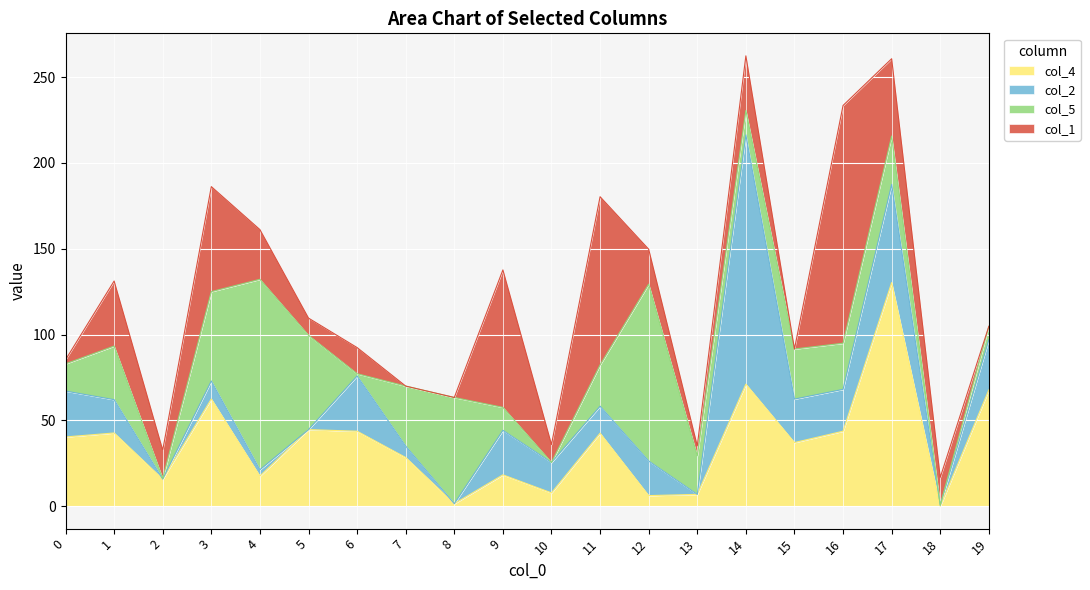

At which category does col_2 reach its first local valley?

2